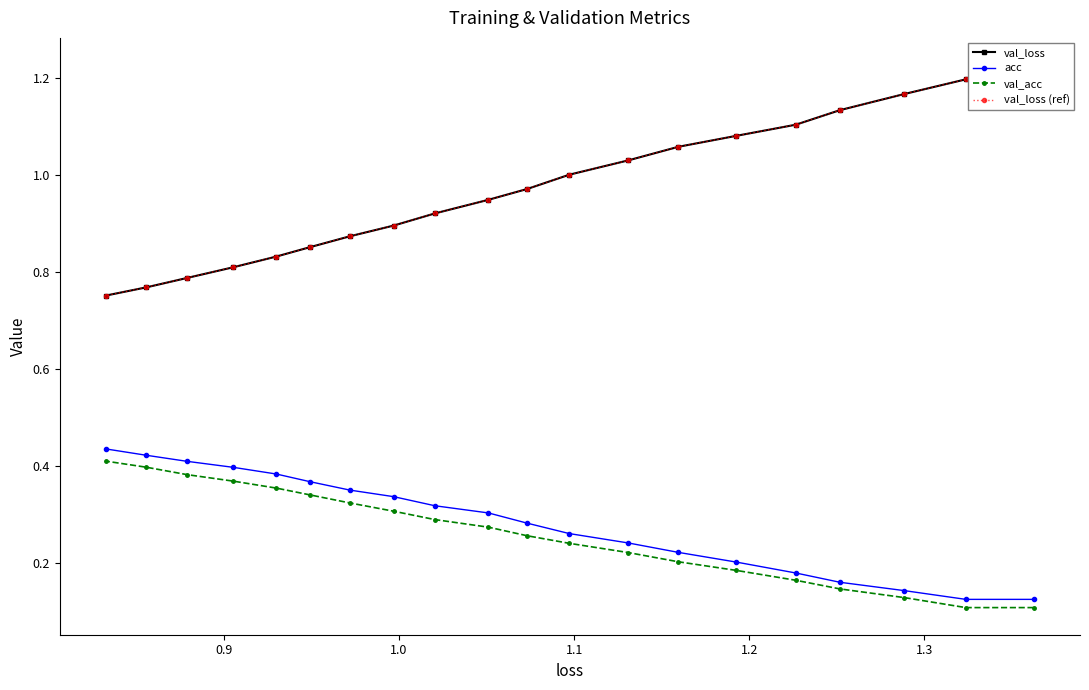

How many acc values are between 0 and 1?

20